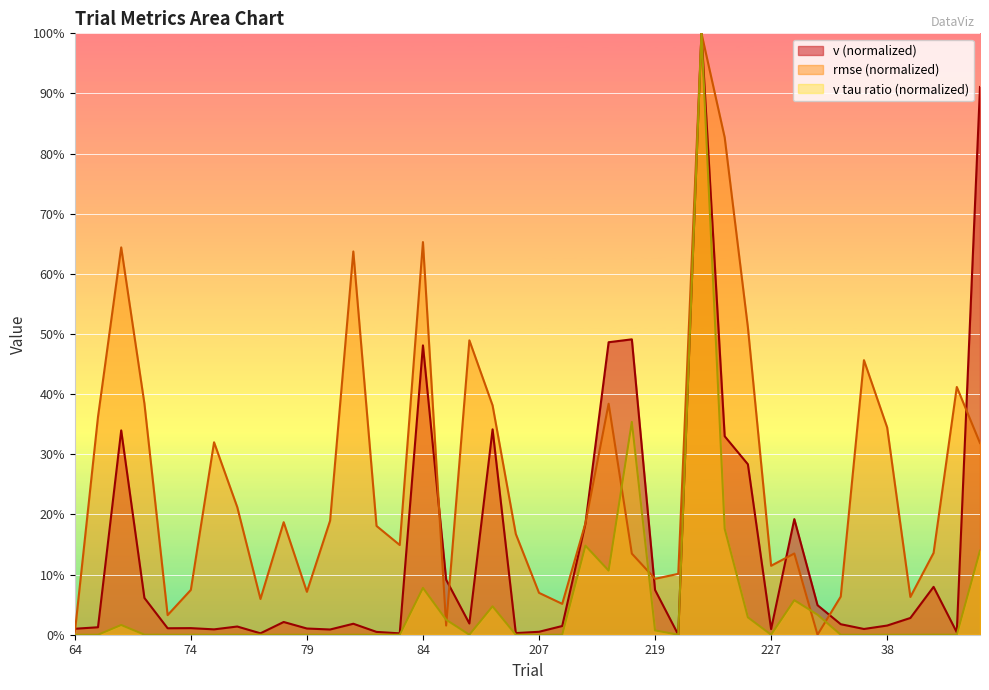

At which category does v tau ratio reach its first local peak?

70